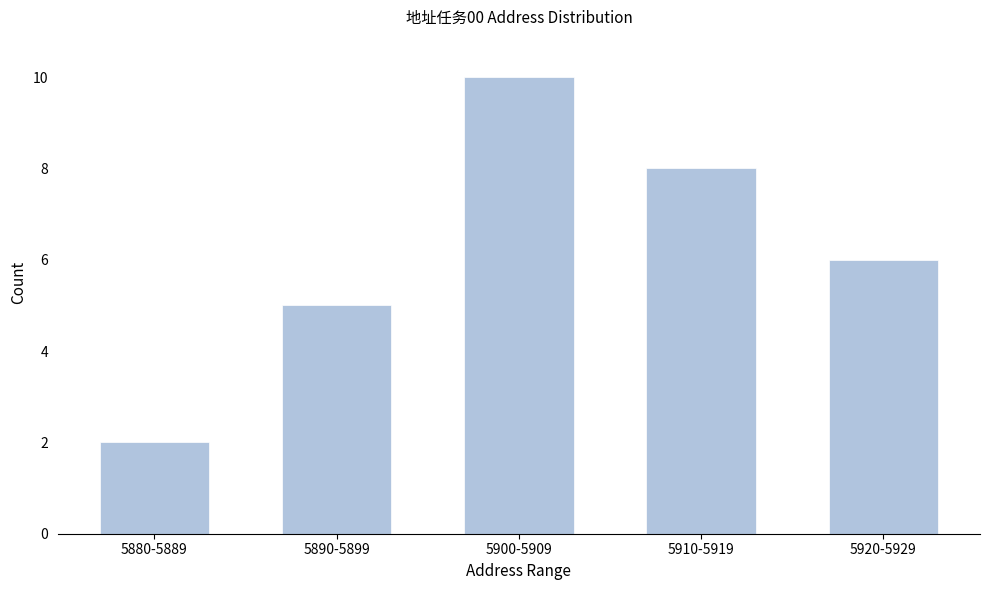

Reading left to right, what are all the values shown in this chart?

5880-5889=2	5890-5899=5	5900-5909=10	5910-5919=8	5920-5929=6